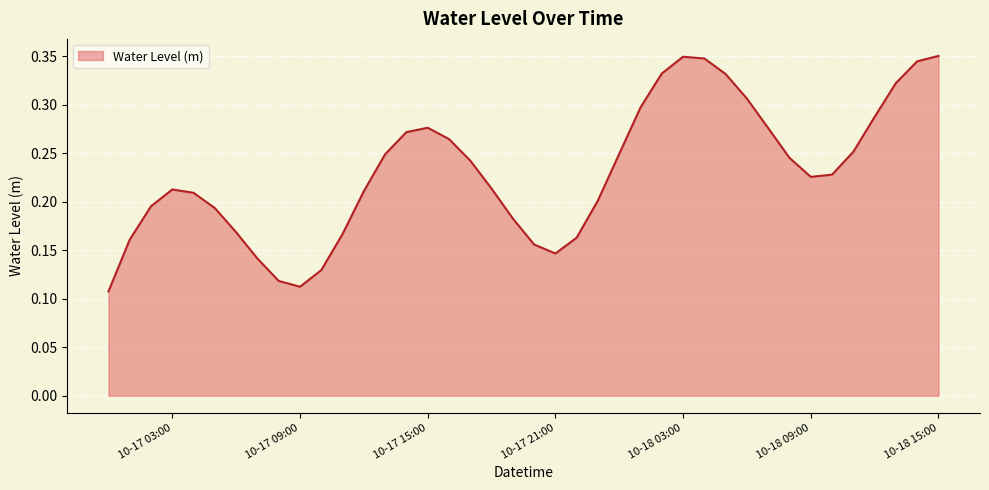

Rank the categories by value from highest to lowest.

2023-10-18 15:00:00, 2023-10-18 03:00:00, 2023-10-18 04:00:00, 2023-10-18 14:00:00, 2023-10-18 02:00:00, 2023-10-18 05:00:00, 2023-10-18 13:00:00, 2023-10-18 06:00:00, 2023-10-18 01:00:00, 2023-10-18 12:00:00, 2023-10-17 15:00:00, 2023-10-18 07:00:00, 2023-10-17 14:00:00, 2023-10-17 16:00:00, 2023-10-18 11:00:00, 2023-10-18 00:00:00, 2023-10-17 13:00:00, 2023-10-18 08:00:00, 2023-10-17 17:00:00, 2023-10-18 10:00:00, 2023-10-18 09:00:00, 2023-10-17 18:00:00, 2023-10-17 03:00:00, 2023-10-17 12:00:00, 2023-10-17 04:00:00, 2023-10-17 23:00:00, 2023-10-17 02:00:00, 2023-10-17 05:00:00, 2023-10-17 19:00:00, 2023-10-17 06:00:00, 2023-10-17 11:00:00, 2023-10-17 22:00:00, 2023-10-17 01:00:00, 2023-10-17 20:00:00, 2023-10-17 21:00:00, 2023-10-17 07:00:00, 2023-10-17 10:00:00, 2023-10-17 08:00:00, 2023-10-17 09:00:00, 2023-10-17 00:00:00